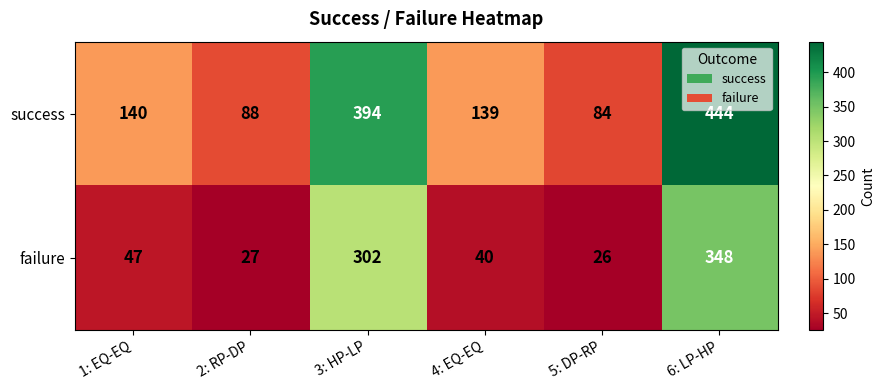

List the series in order of their peak value, highest first.

success, failure